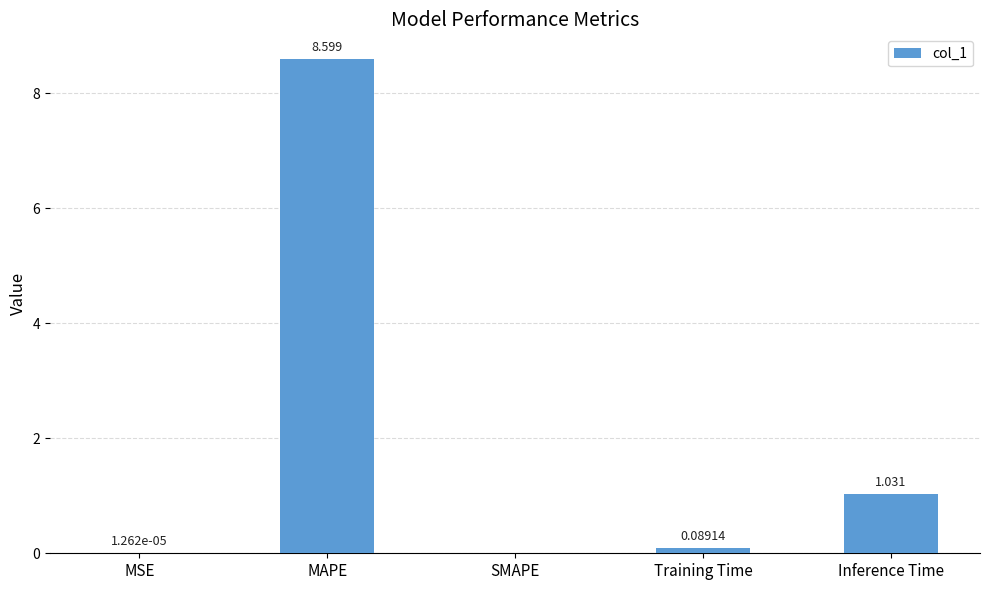

Which category has the highest value across all series?

MAPE